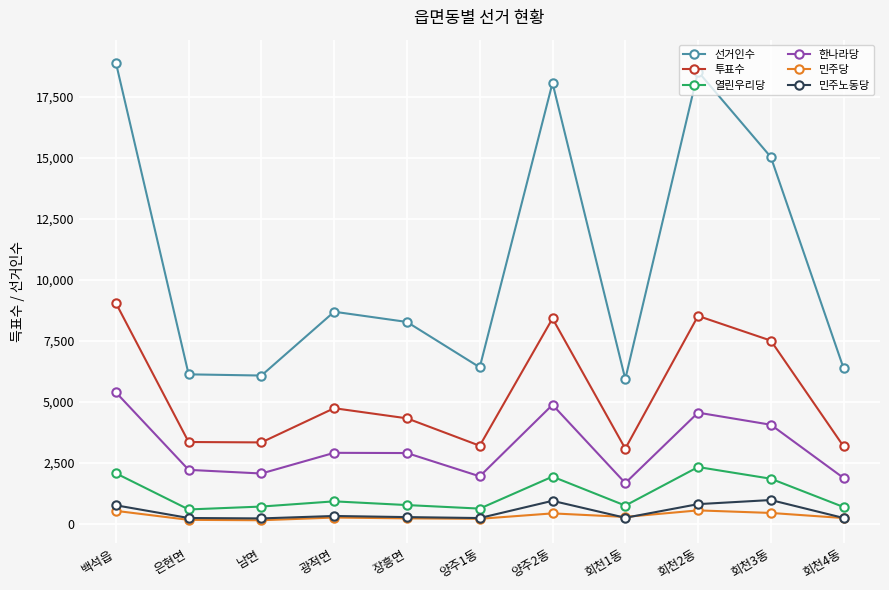

True or false: 한나라당 has more than 0 interior local peaks.

True